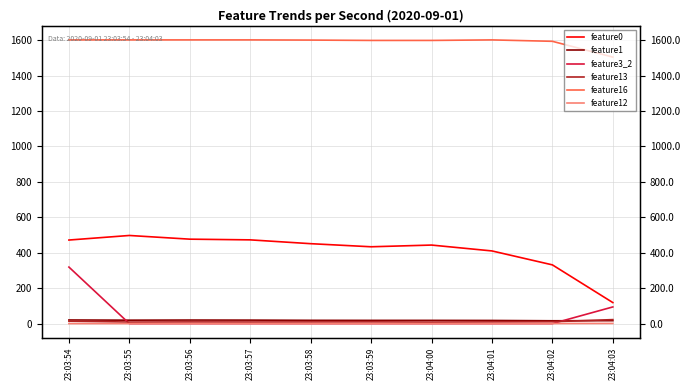

Reading right to left, extract all data points from this chart.

feature0: 23:04:03=118.6	23:04:02=331.4	23:04:01=410.0	23:04:00=443.2	23:03:59=433.5	23:03:58=451.0	23:03:57=472.5	23:03:56=476.5	23:03:55=497.3	23:03:54=471.5
feature1: 23:04:03=16.4	23:04:02=15.9	23:04:01=17.7	23:04:00=18.2	23:03:59=18.2	23:03:58=18.4	23:03:57=19.6	23:03:56=20.0	23:03:55=19.3	23:03:54=20.4
feature3_2: 23:04:03=94.0	23:04:02=0.0	23:04:01=0.0	23:04:00=0.0	23:03:59=0.0	23:03:58=0.0	23:03:57=0.0	23:03:56=0.0	23:03:55=0.0	23:03:54=319.0
feature13: 23:04:03=22.4	23:04:02=10.6	23:04:01=9.7	23:04:00=8.5	23:03:59=9.8	23:03:58=9.5	23:03:57=9.1	23:03:56=9.5	23:03:55=8.7	23:03:54=13.6
feature16: 23:04:03=1504.0	23:04:02=1593.0	23:04:01=1601.0	23:04:00=1598.0	23:03:59=1598.0	23:03:58=1600.0	23:03:57=1601.0	23:03:56=1601.0	23:03:55=1601.0	23:03:54=1601.0
feature12: 23:04:03=0.9	23:04:02=0.4	23:04:01=0.0	23:04:00=0.0	23:03:59=0.0	23:03:58=0.0	23:03:57=0.0	23:03:56=0.0	23:03:55=0.0	23:03:54=0.0